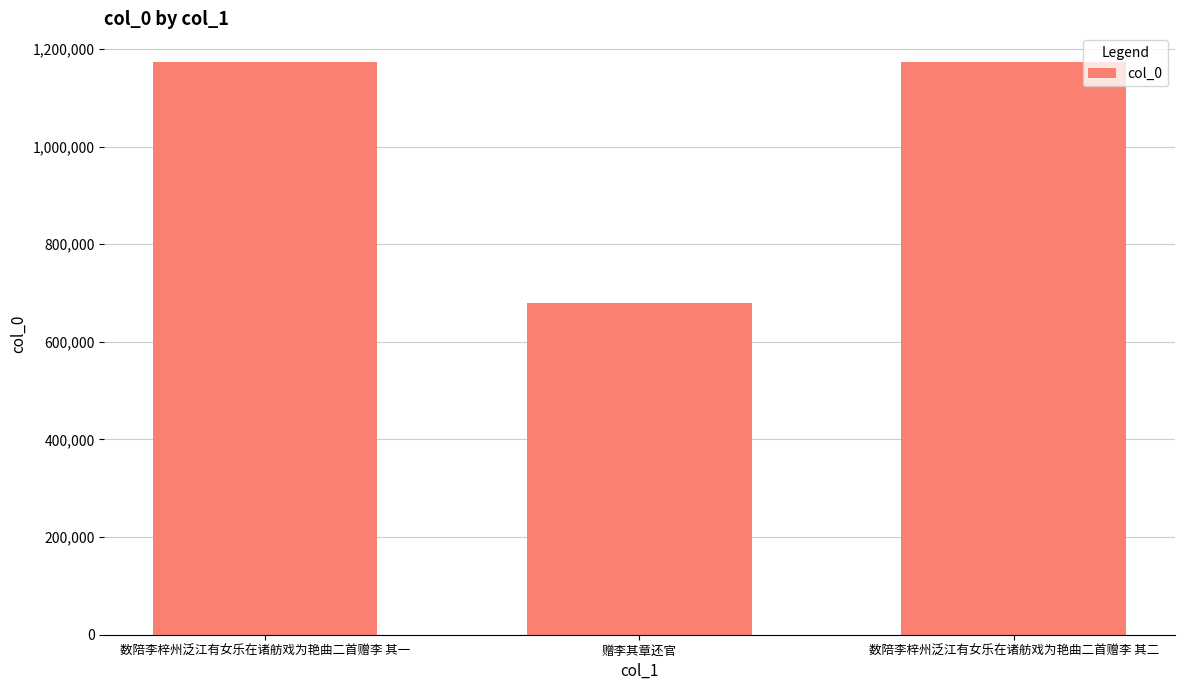

Is it true that the value at 赠李其章还官 is 914546?

False